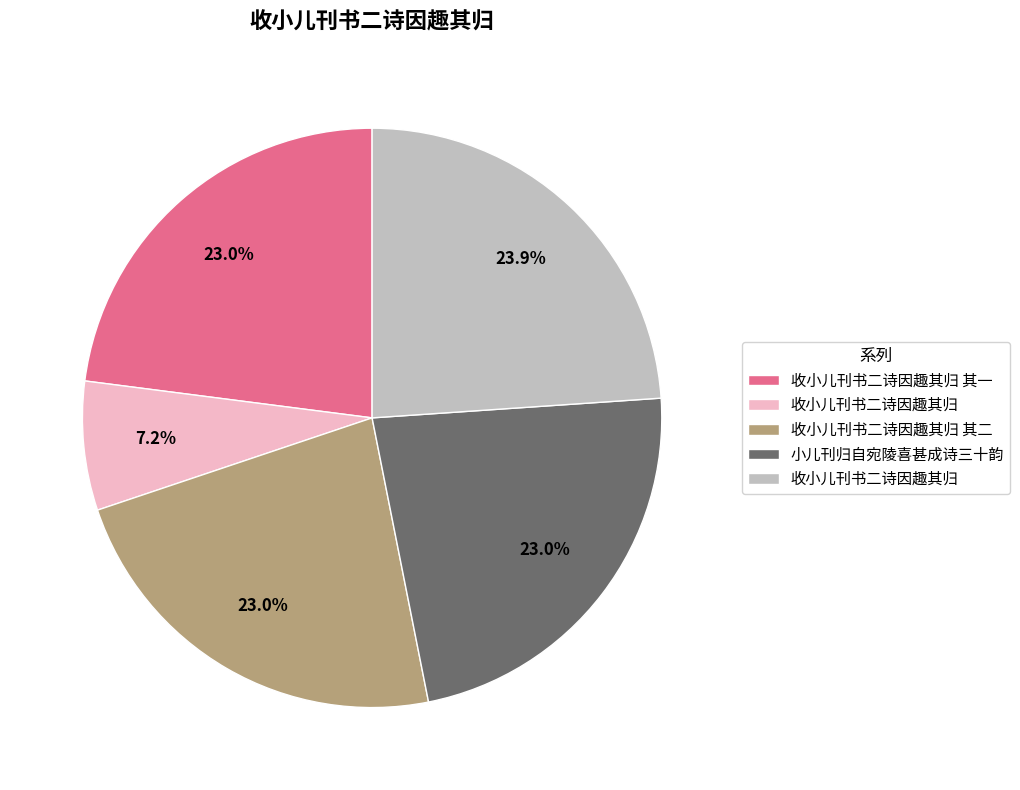

Is there any slice that represents more than half of the pie?

No